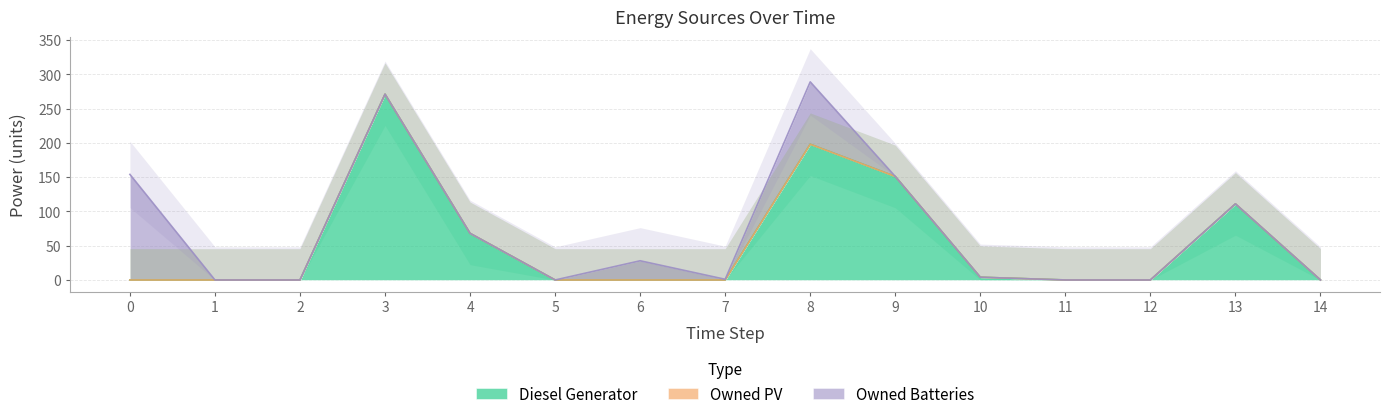

The Owned Batteries series shows 154 at 0. True or false?

True